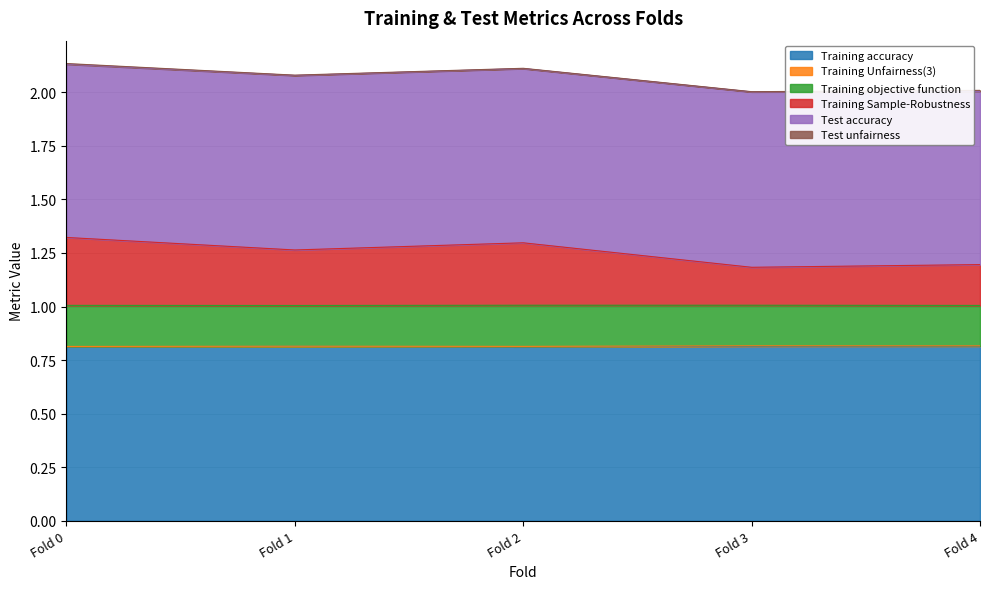

Count the Training Sample-Robustness values in the range 1 to 2.

5